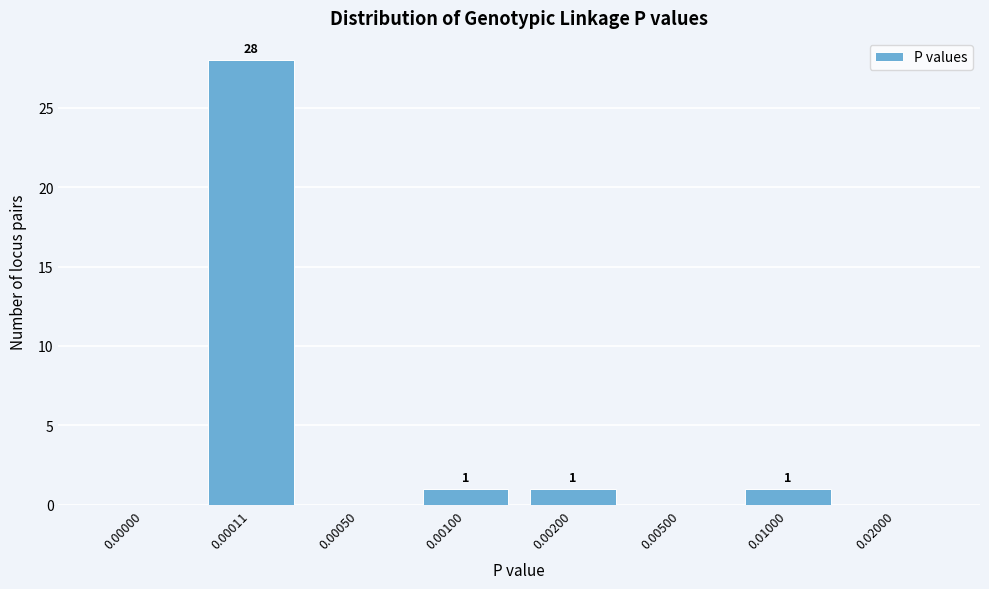

Reading left to right, transcribe all the data shown in this chart.

0.00000=0	0.00011=28	0.00050=0	0.00100=1	0.00200=1	0.00500=0	0.01000=1	0.02000=0